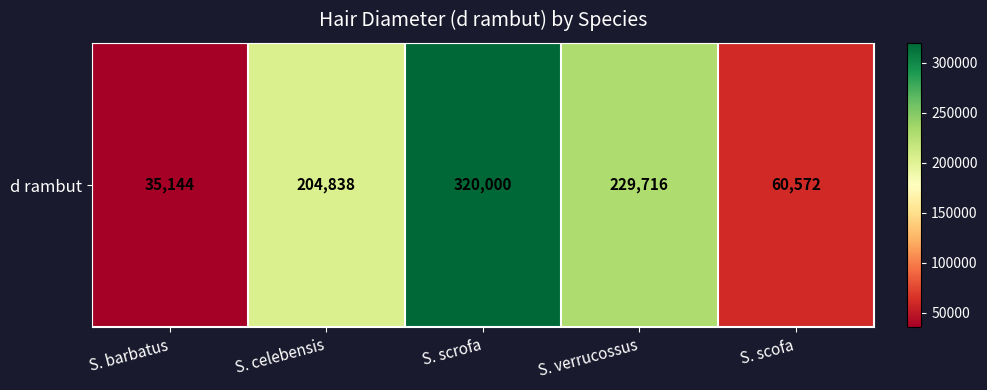

What is the change in value from S. celebensis to S. scrofa?

+115162